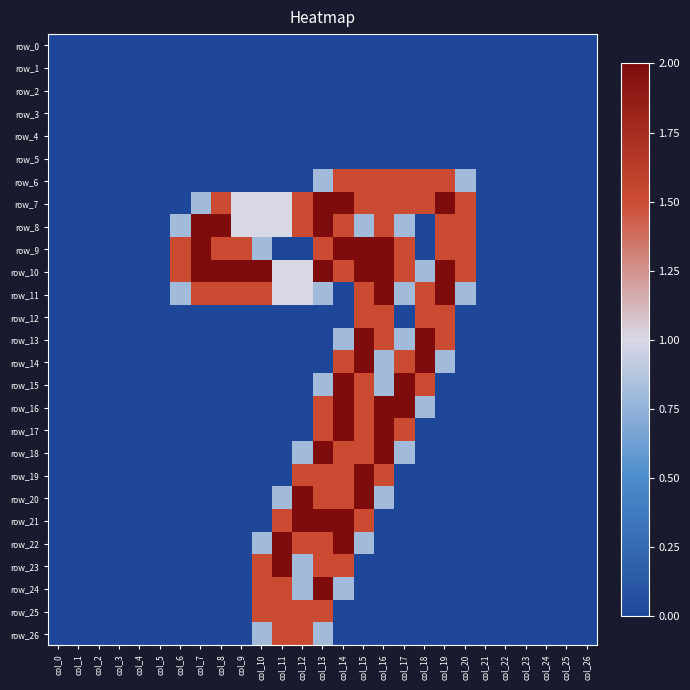

What is the sum of all row_6 values?

10.6